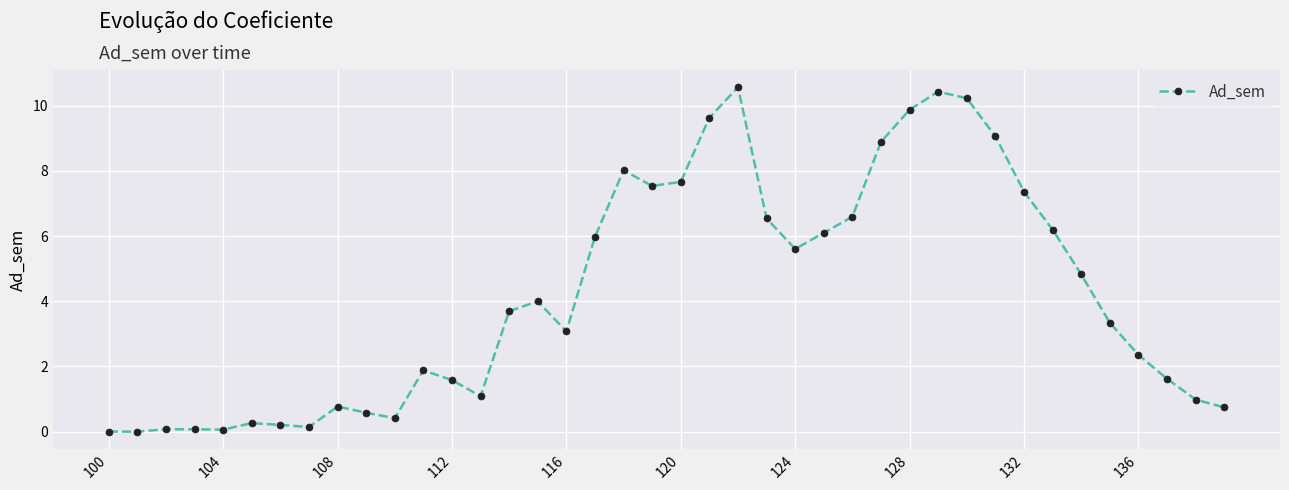

What is the average value?

4.2